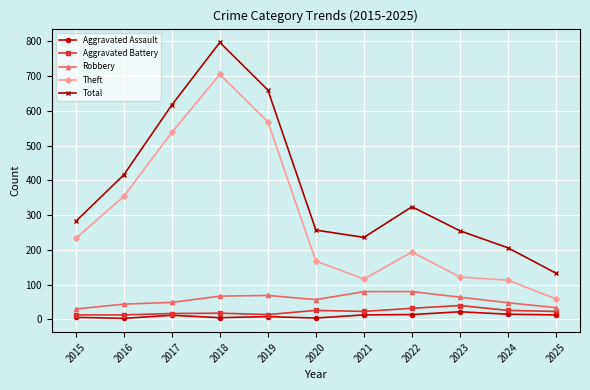

True or false: Aggravated Battery and Robbery intersect in this chart.

False